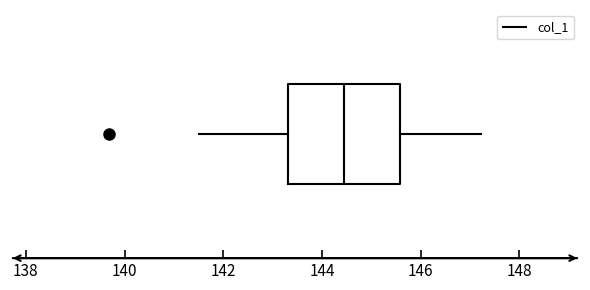

Read this box plot against the x-axis: the position of the median line, the range covered by the box, and the ends of both whiskers. The values are not printed on the chart, so give them approximately, as read against the axis.

median 144.4, box 143.4 to 145.6, whiskers 141.6 to 147.2